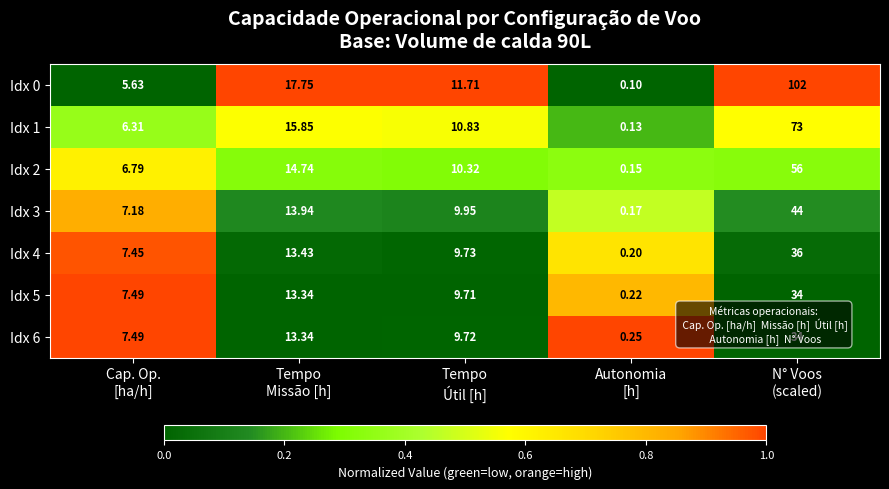

How many values in the Idx 5 series exceed 9?

3